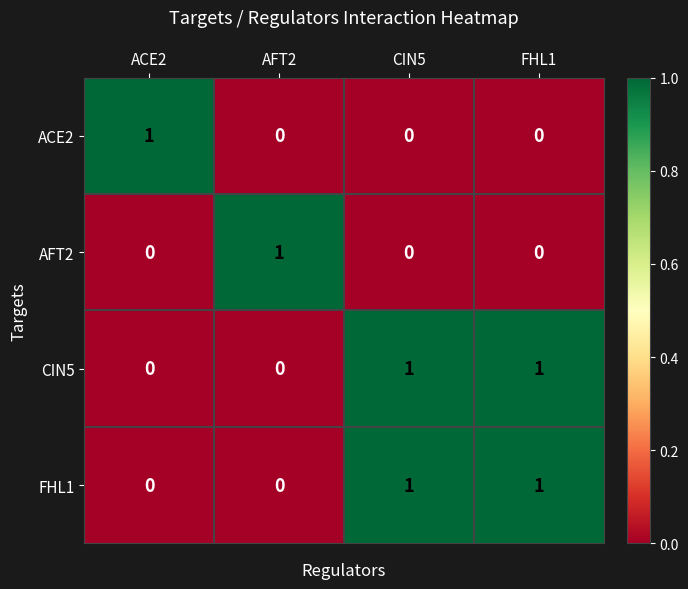

The CIN5 series shows 1 at CIN5. True or false?

True